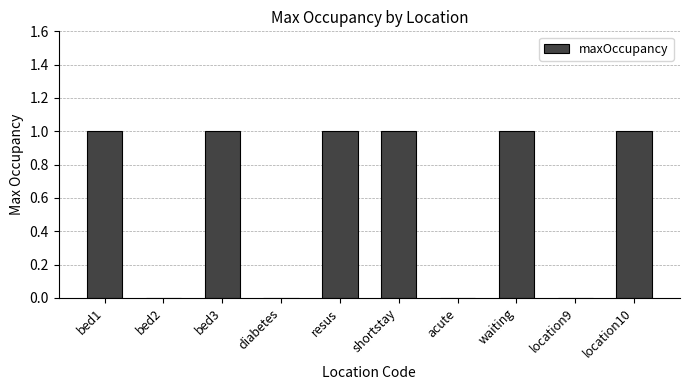

Are the bars grouped side by side (vs. stacked)?

No